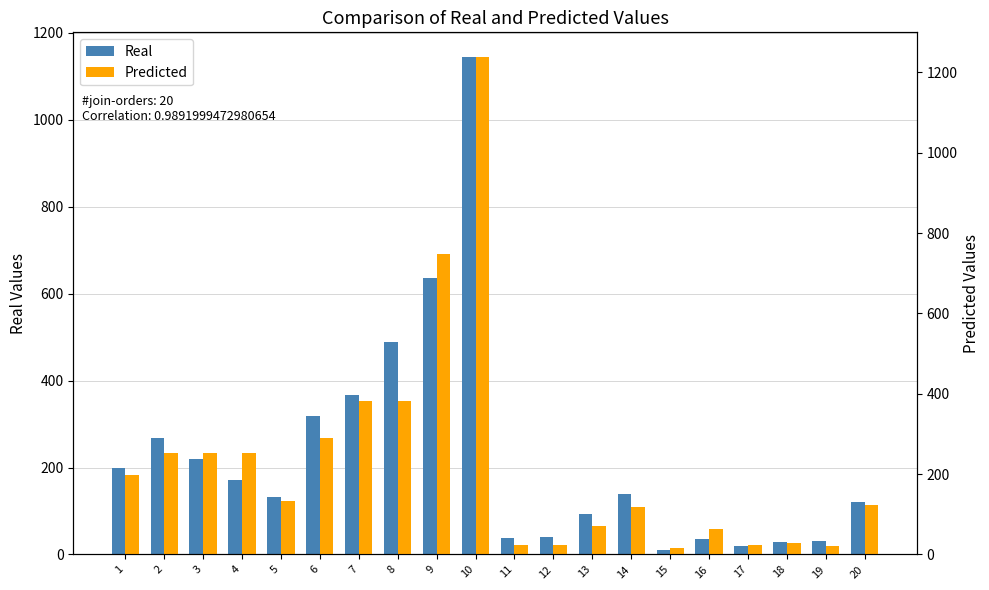

How many categories are shown in the chart?

20